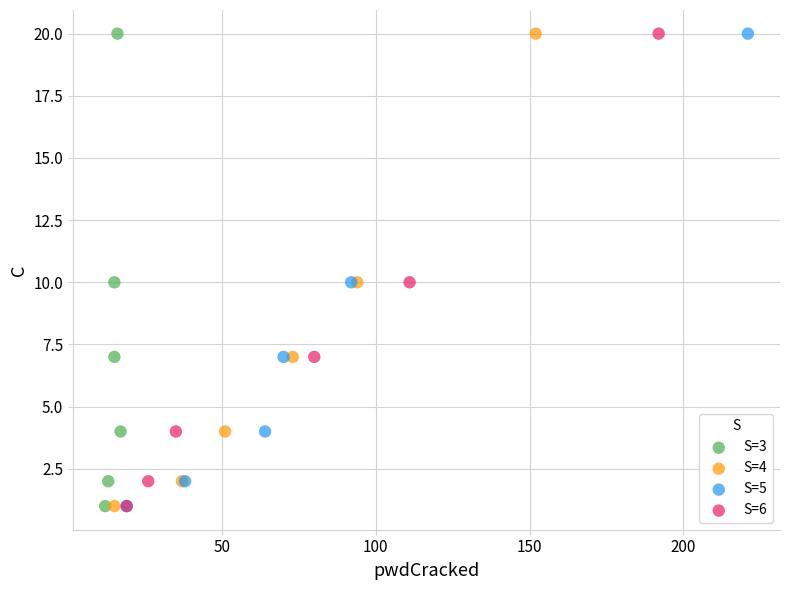

What are all the series names shown in the legend?

S=3, S=4, S=5, S=6